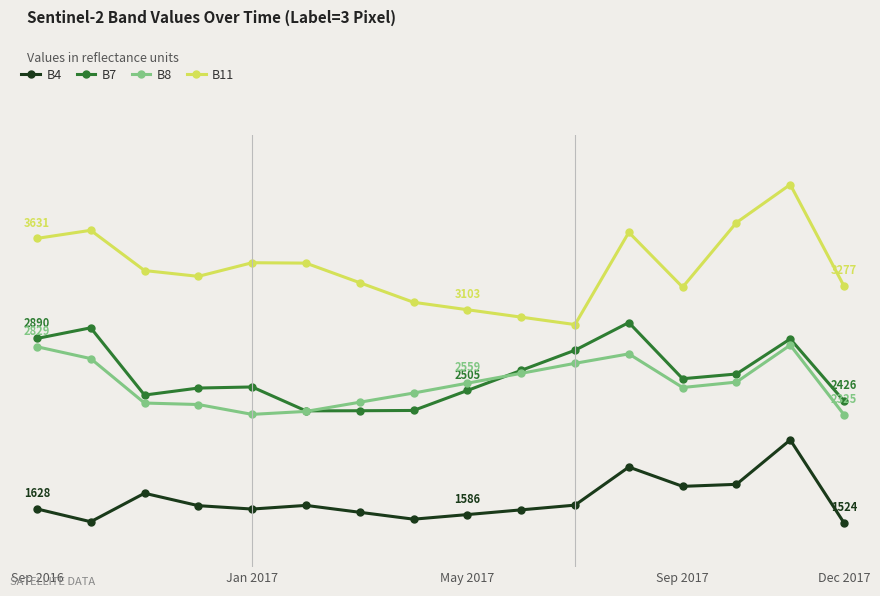

List the series in order of their peak value, lowest first.

B4, B8, B7, B11